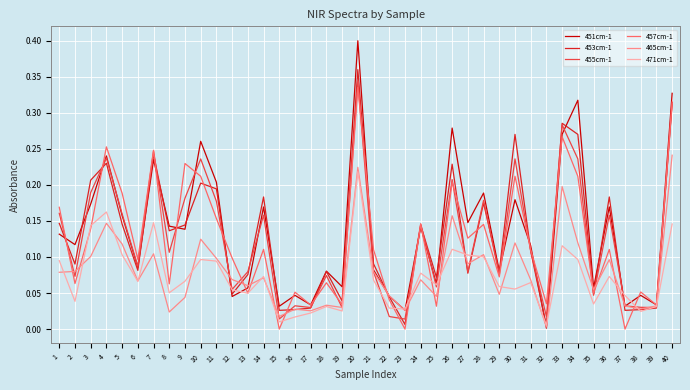

True or false: 457cm-1 has a value of 0.2 at 36.

False